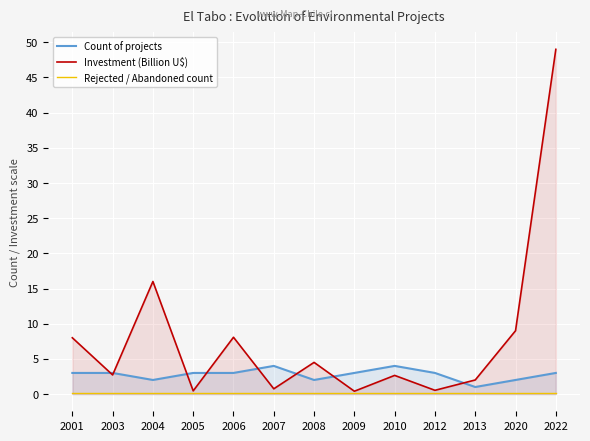

How many lines are shown in the chart?

3